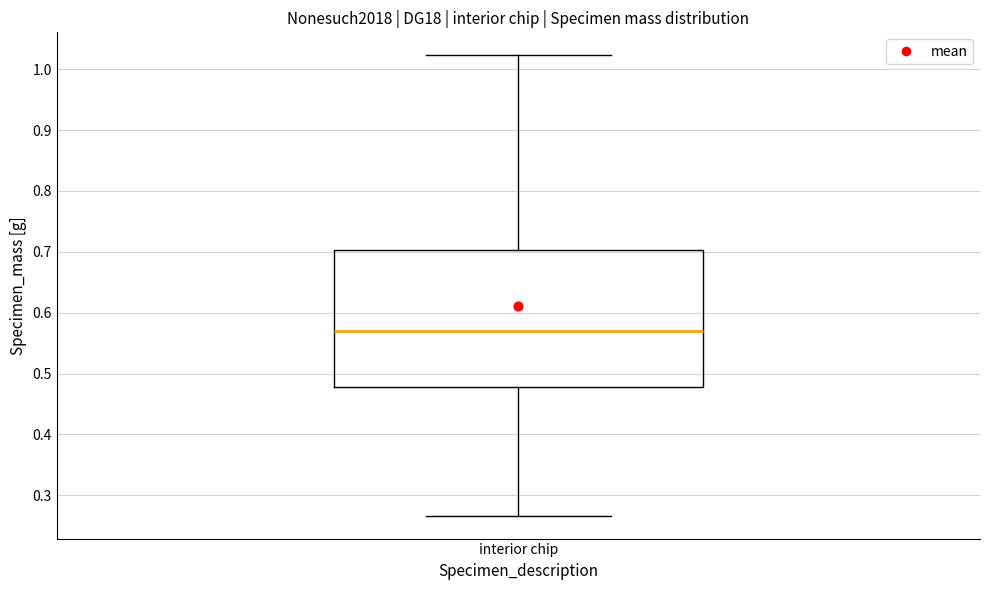

Where does the lower whisker of the box for interior chip end on the y-axis? The values are not printed on the chart, so give them approximately, as read against the axis.

0.27